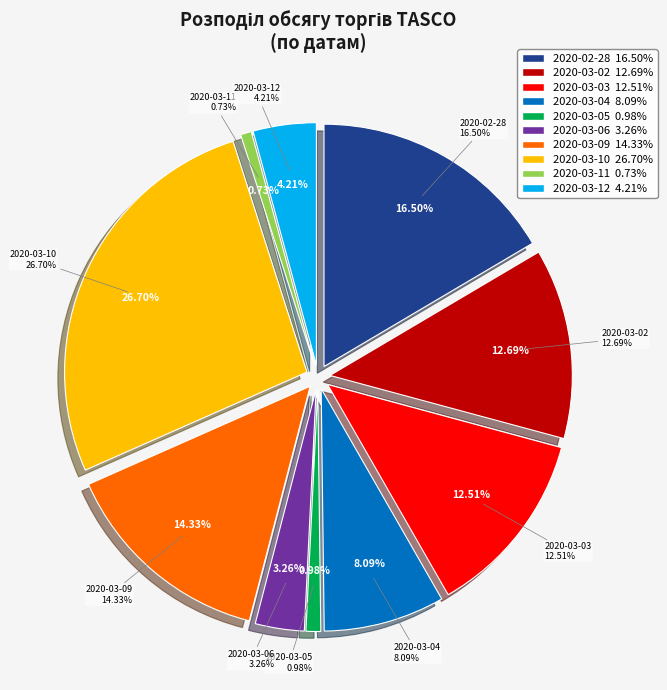

Is it true that 2020-03-02 is 13% of the pie?

True